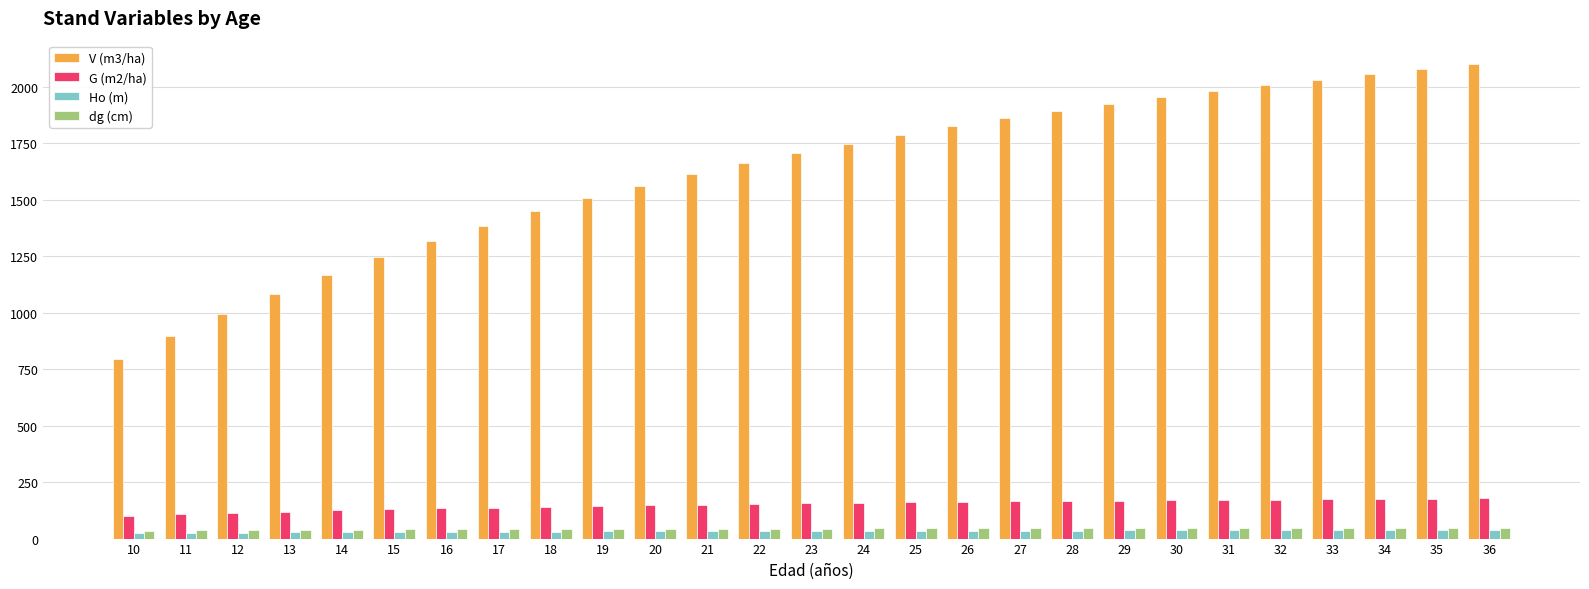

What is the maximum value shown in the chart?

2099.2